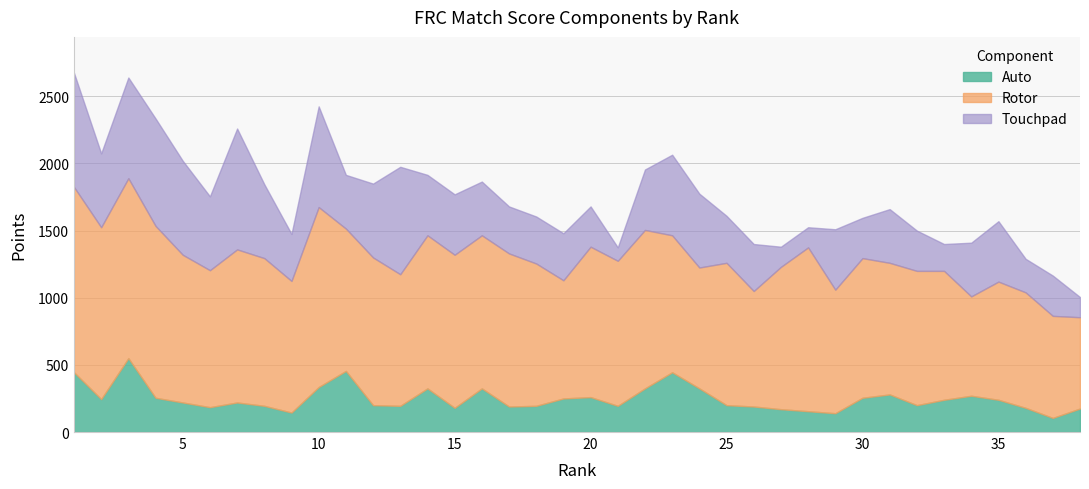

Rank the series by their average value, from lowest to highest.

Auto, Touchpad, Rotor